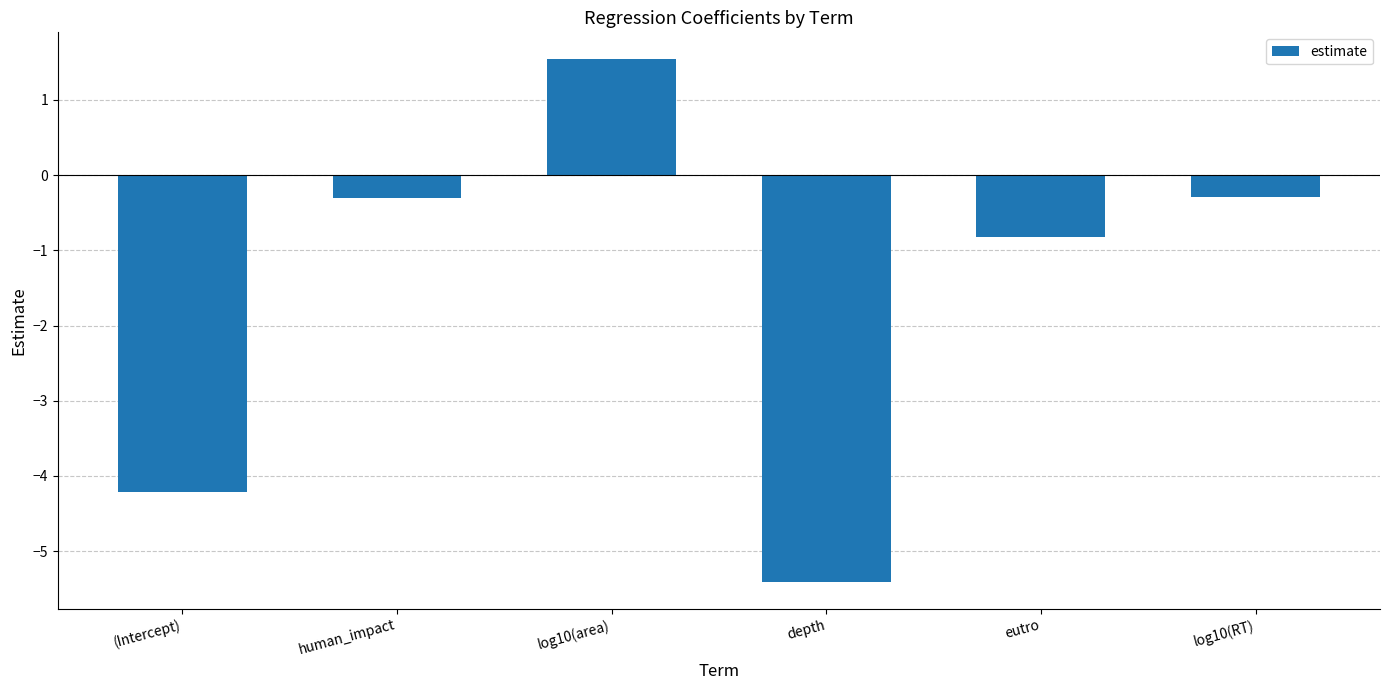

How many bars are there in total?

6